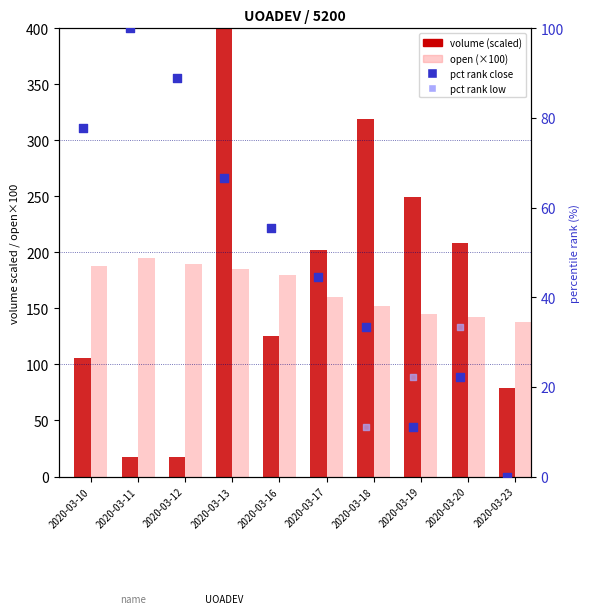

Which series has the largest Y range (max minus min)?

volume (scaled)